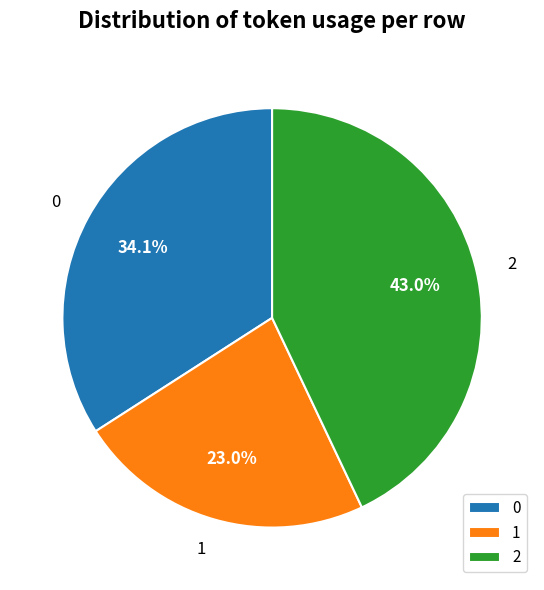

How much of the chart is everything except 1?

77.0%